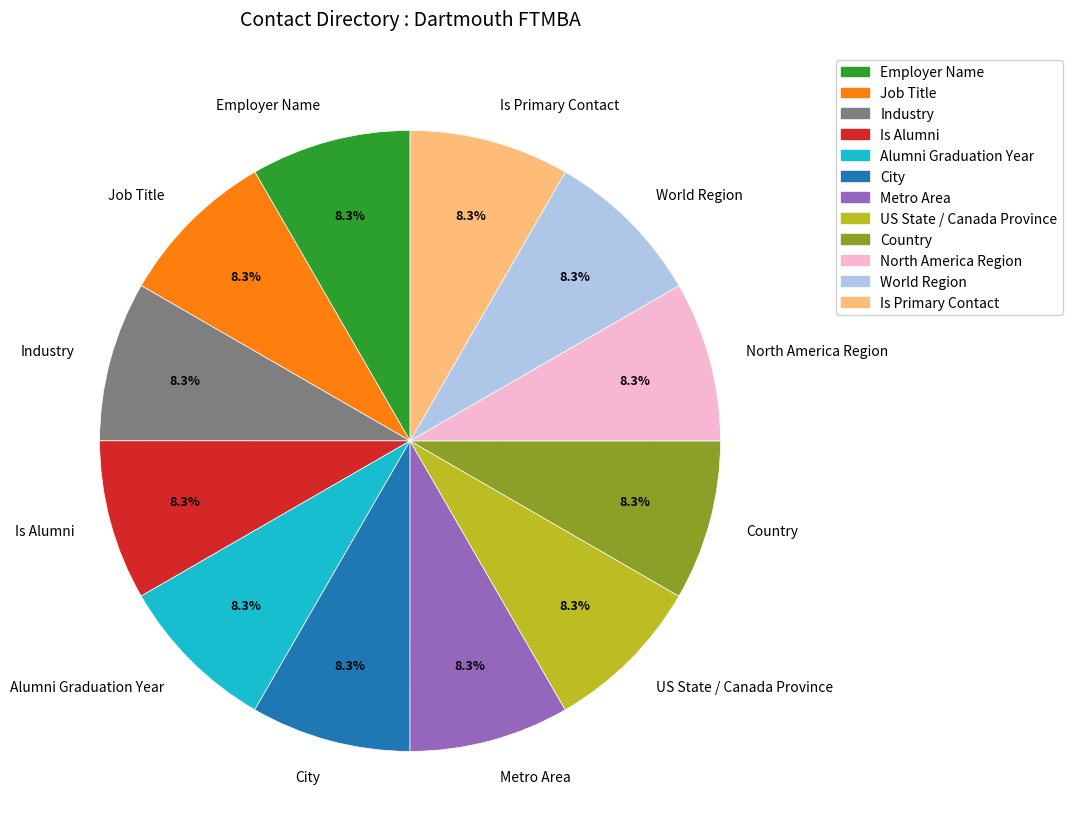

How many slices are in this pie chart?

12